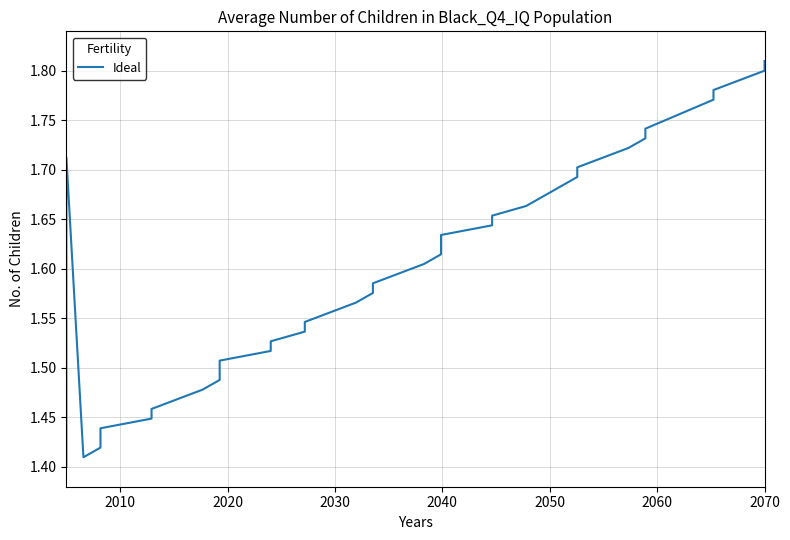

What is the average value?

1.6